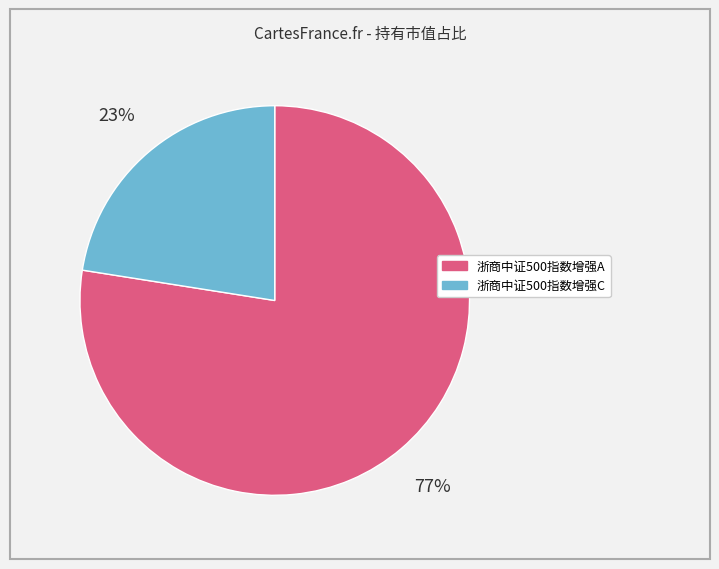

Which has a higher value, 浙商中证500指数增强A or 浙商中证500指数增强C?

浙商中证500指数增强A